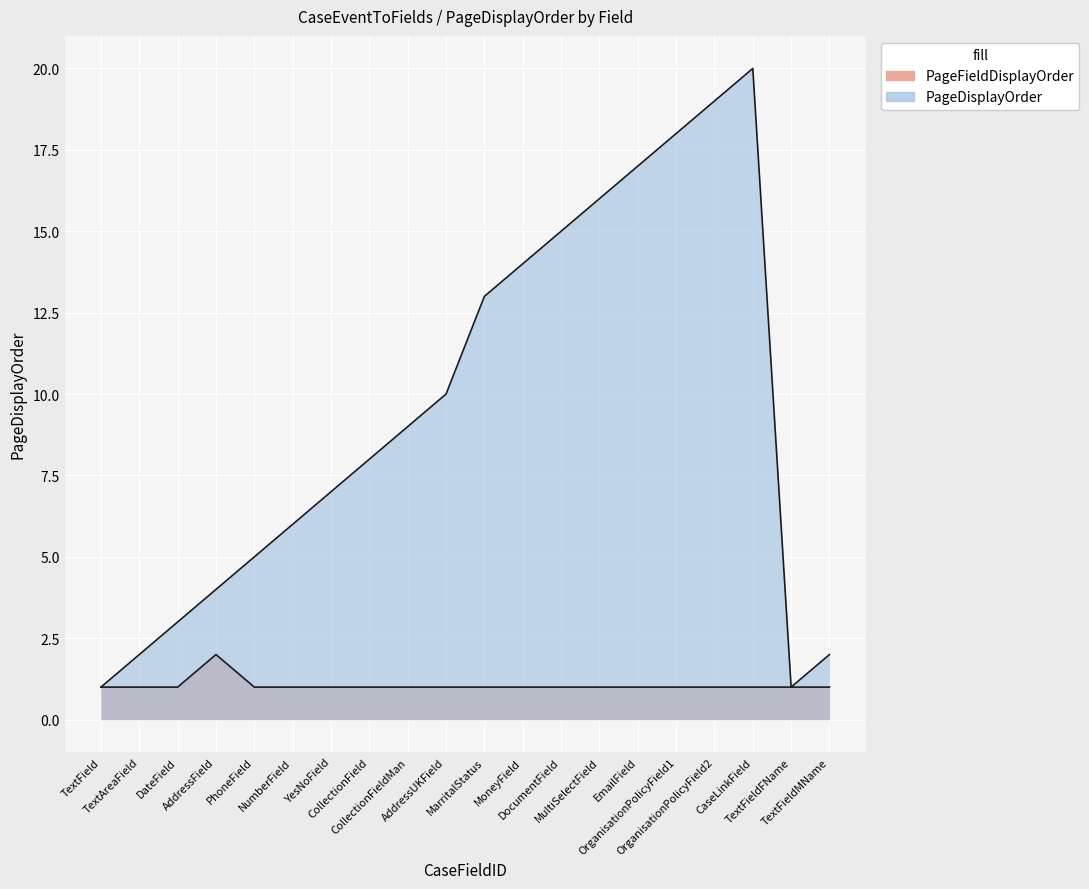

True or false: PageDisplayOrder has a value of 20 at CaseLinkField.

True